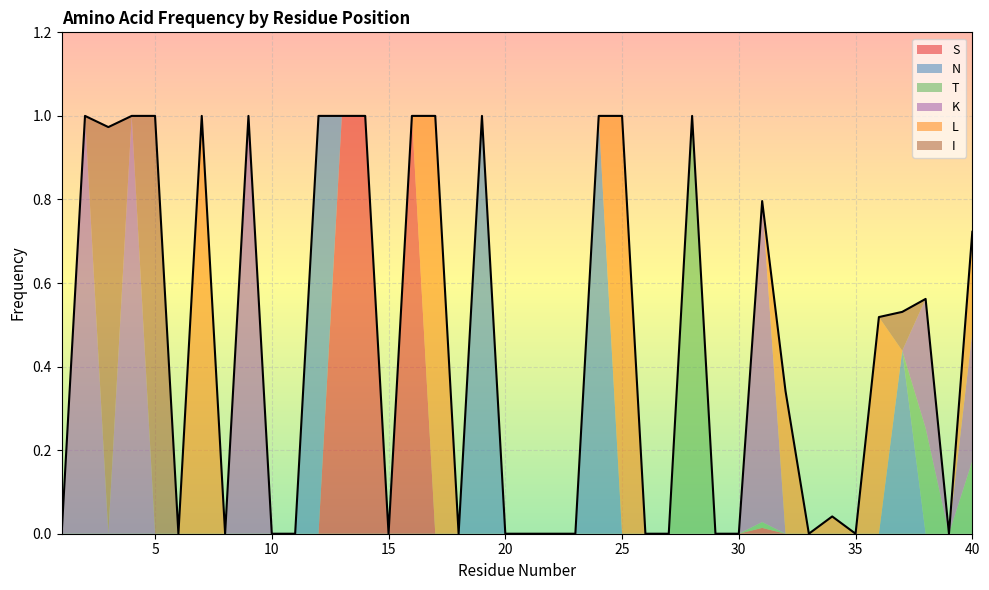

Does the chart display data point markers on the line(s)?

No